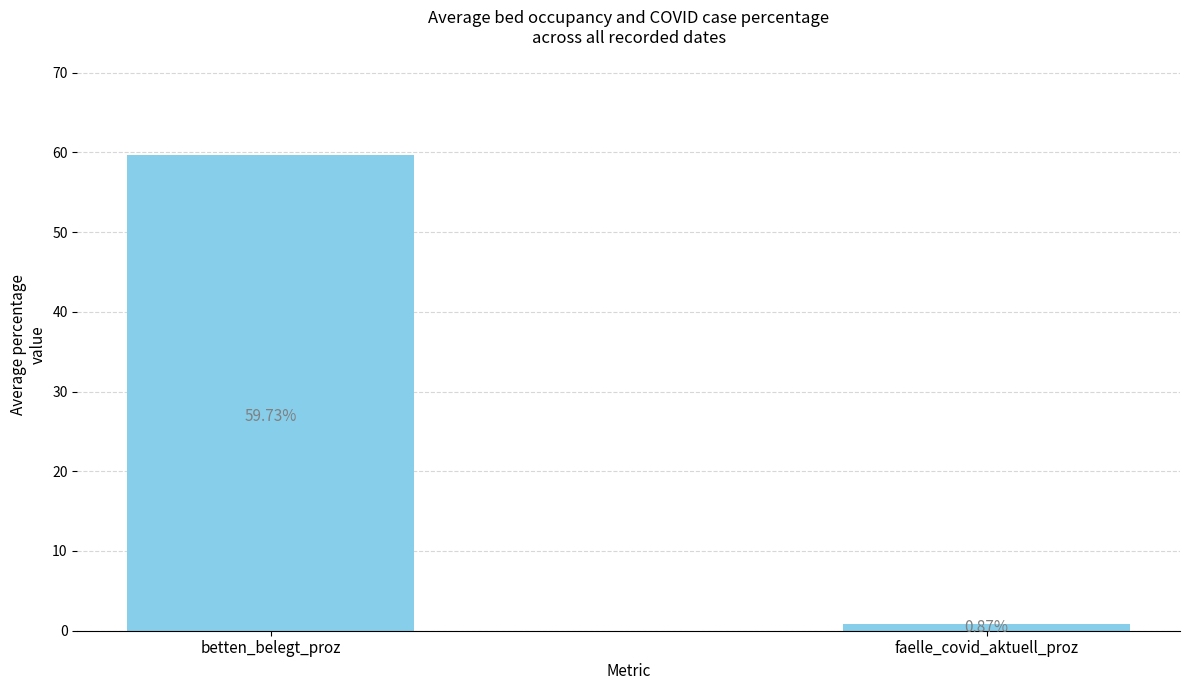

At which label does the data first exceed 59?

betten_belegt_proz